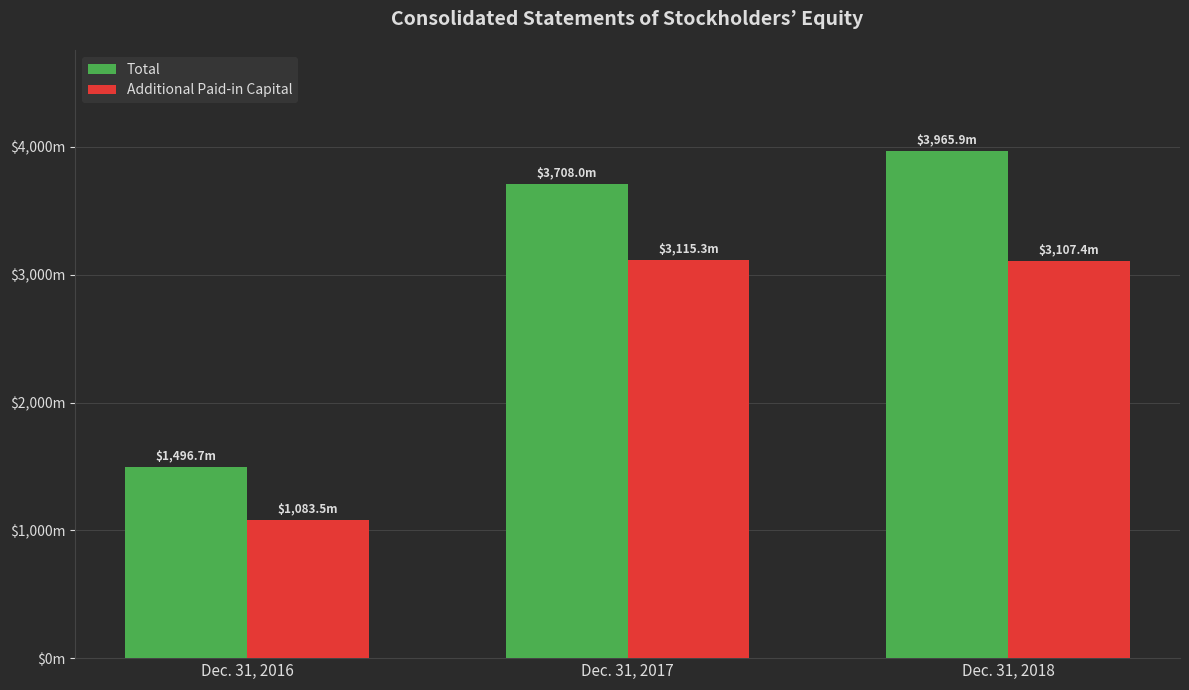

At which category is the sum across all series the highest?

Dec. 31, 2018